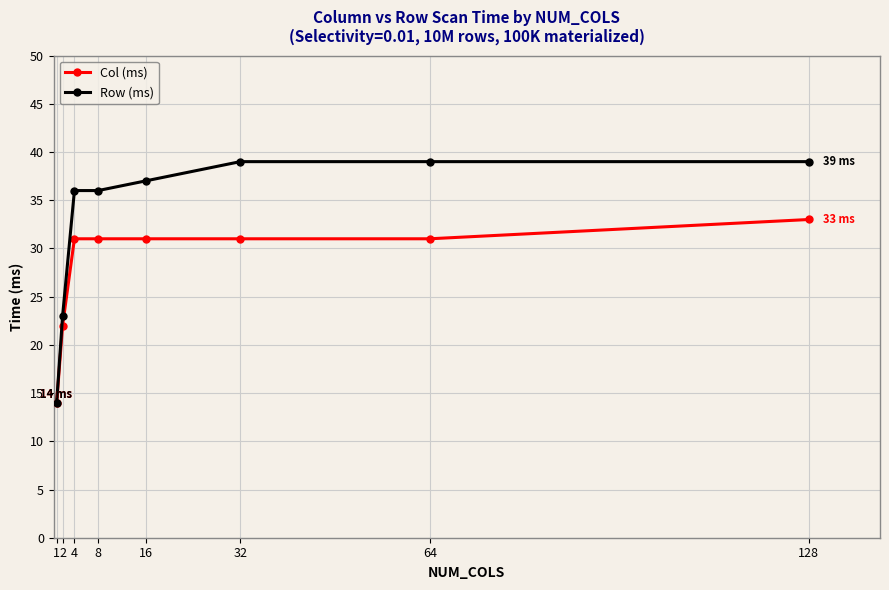

What is the smallest value displayed?

14